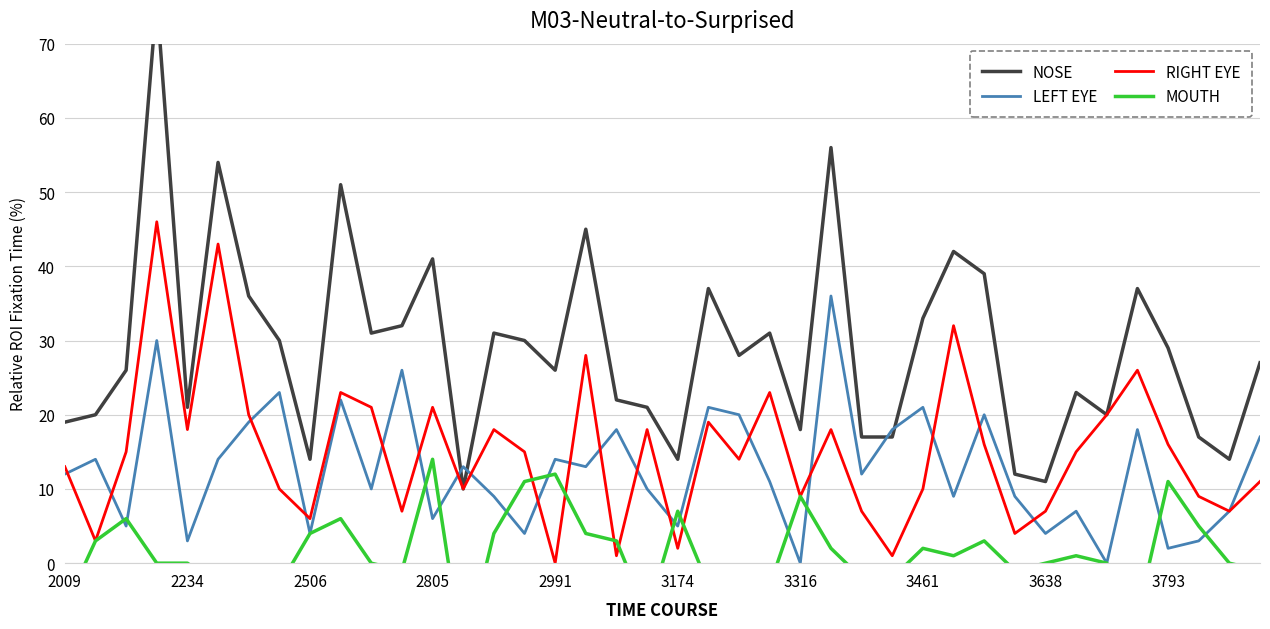

In RIGHT EYE, how many points are lower than both neighbors (excluding endpoints)?

13